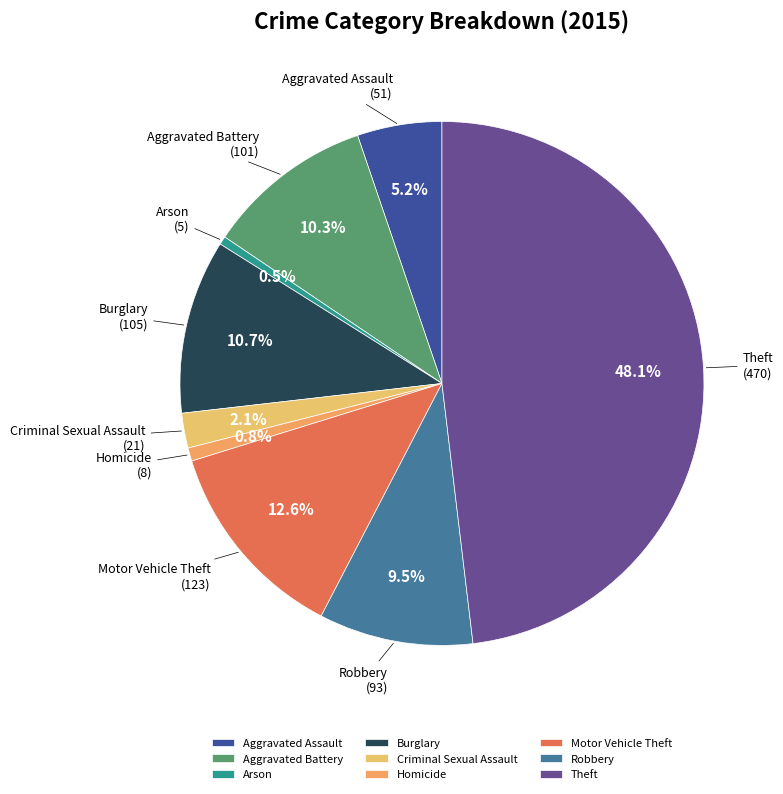

To the nearest percent, what percentage of the pie is Theft?

48%